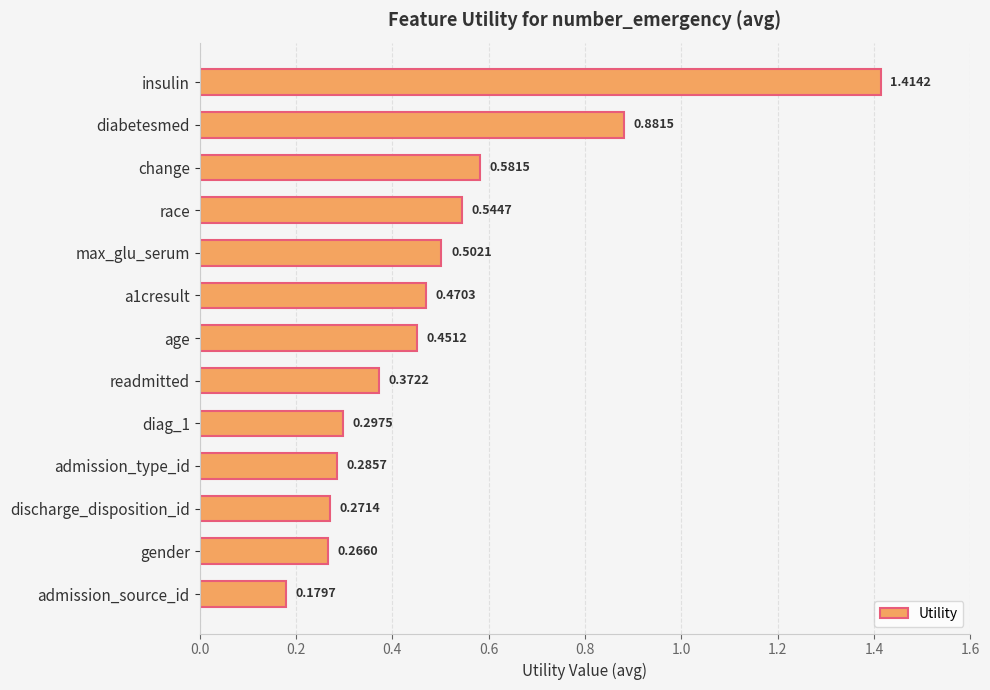

What is the label of the 13th bar from the bottom?

insulin